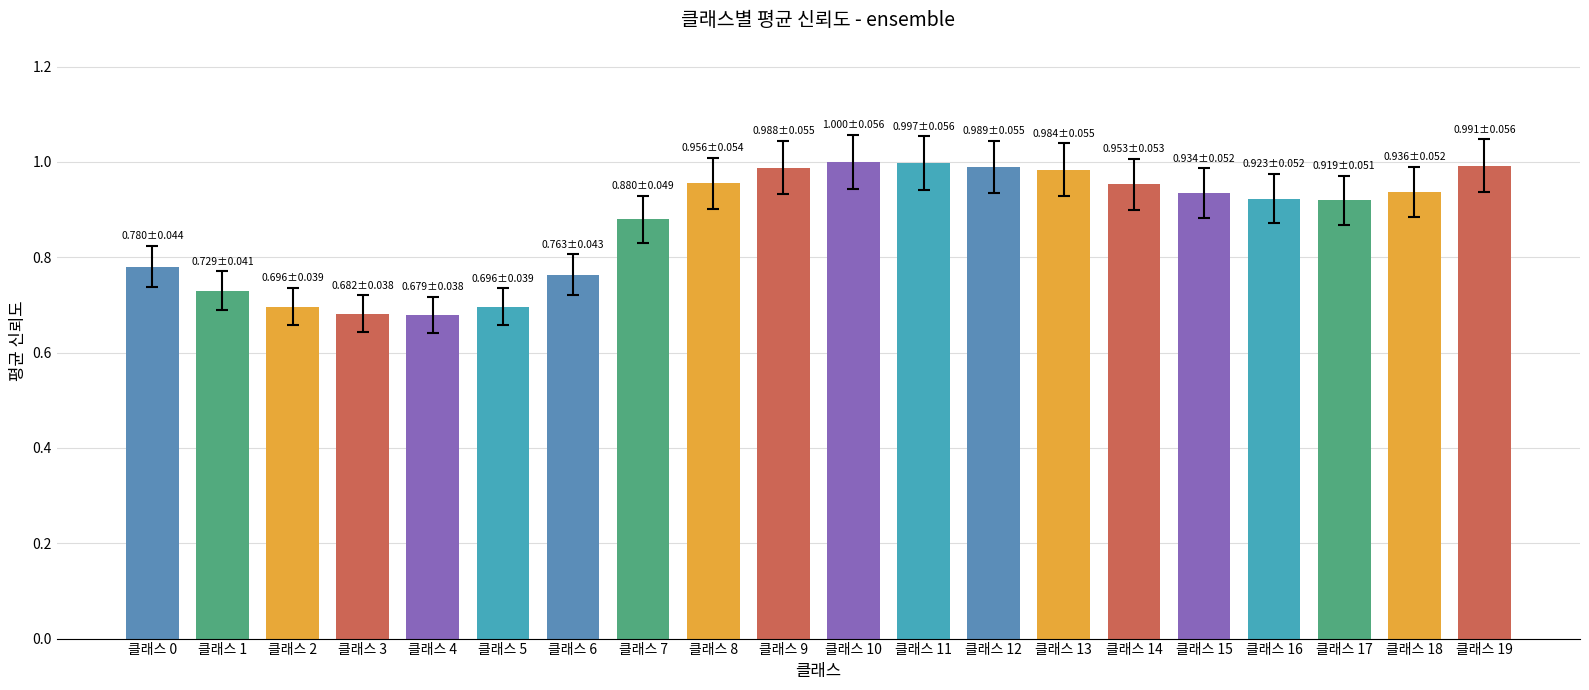

What is the difference between the maximum and minimum values?

0.3